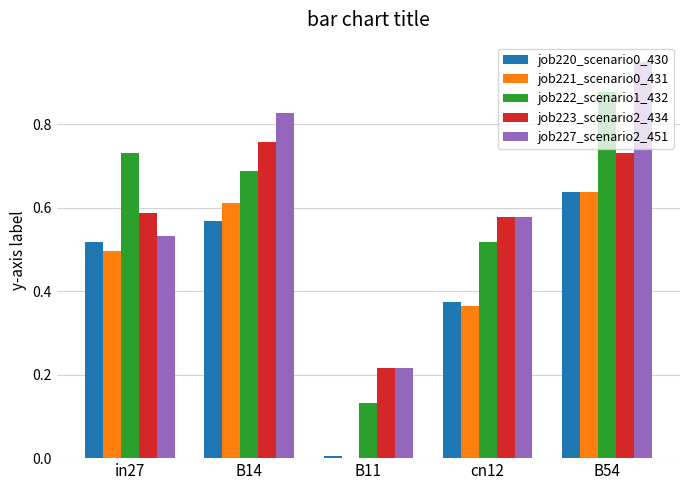

Are the bars grouped side by side (vs. stacked)?

Yes